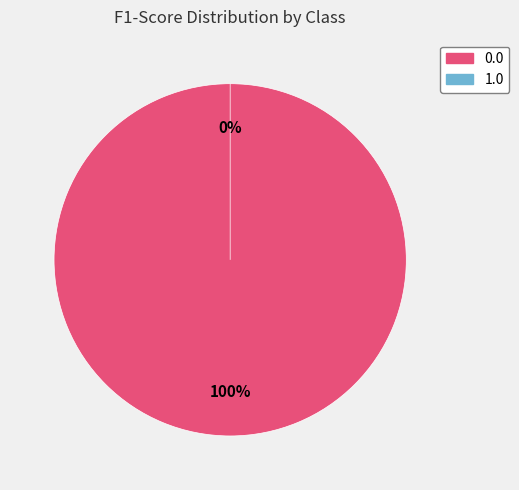

What is the change in value from 0.0 to 1.0?

-1.0